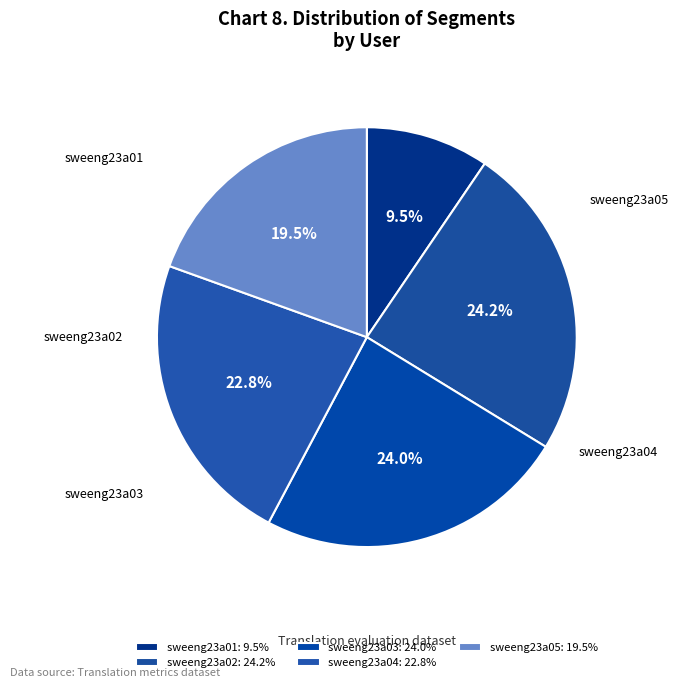

To the nearest percent, what percentage of the pie is sweeng23a05?

20%